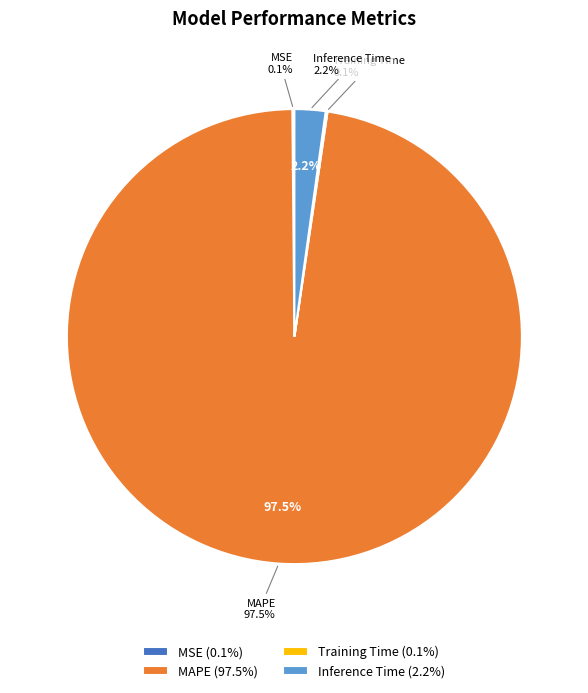

Is MAPE the majority of the pie?

Yes